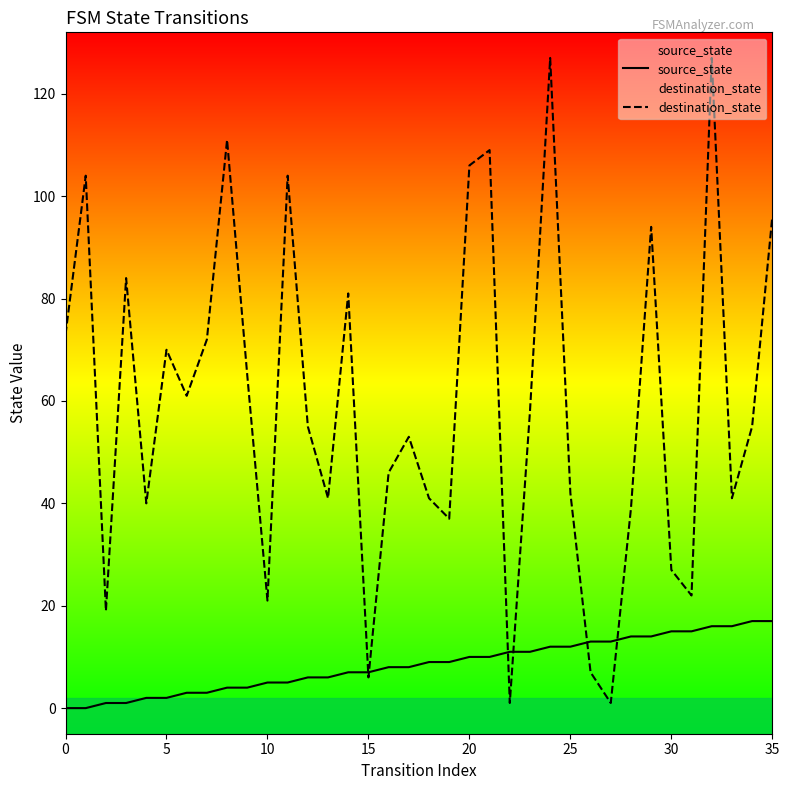

What is the spread (max minus min) of values at 20?

96